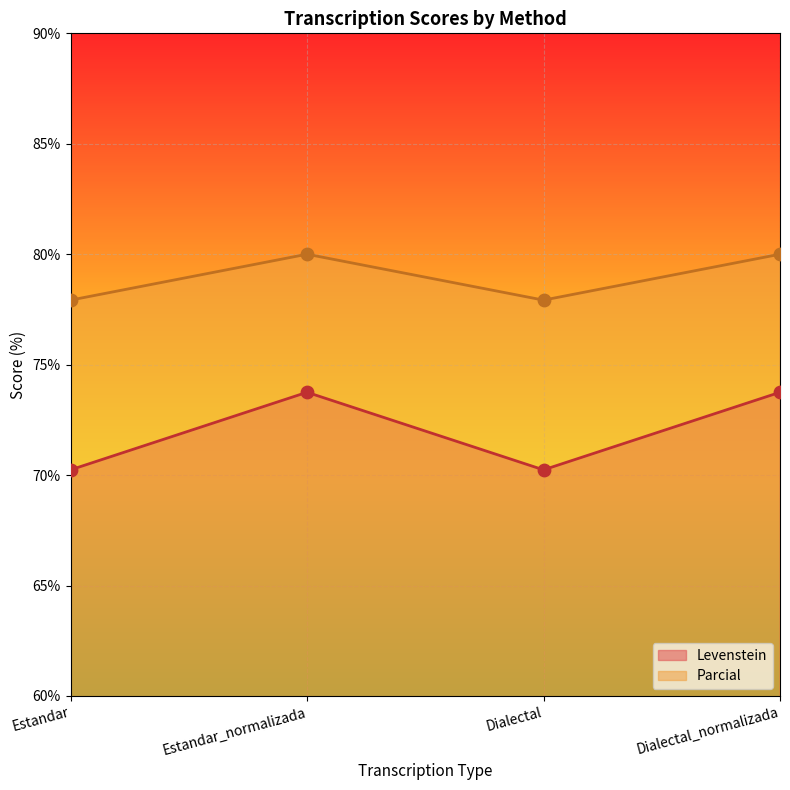

Which series has the largest total across all categories?

Parcial